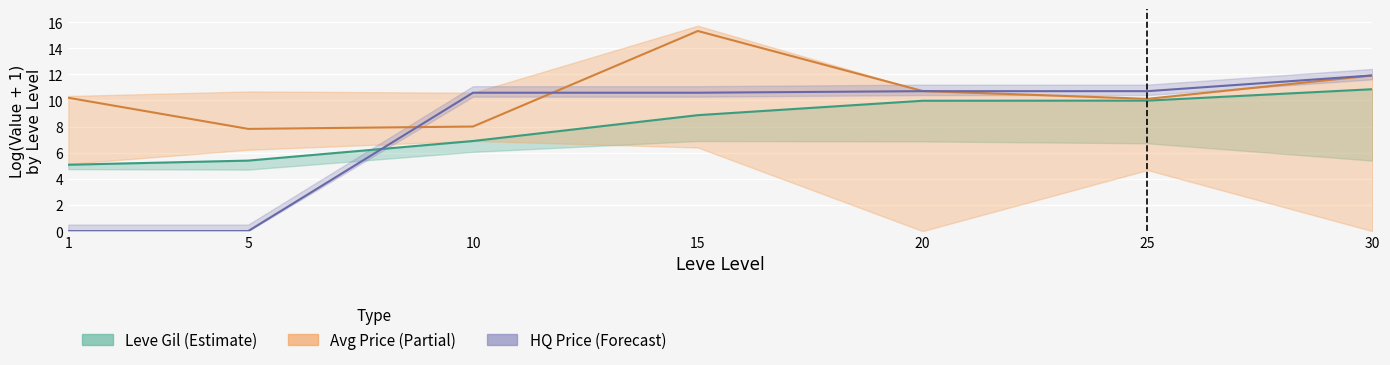

What is the greatest value displayed?

15.3